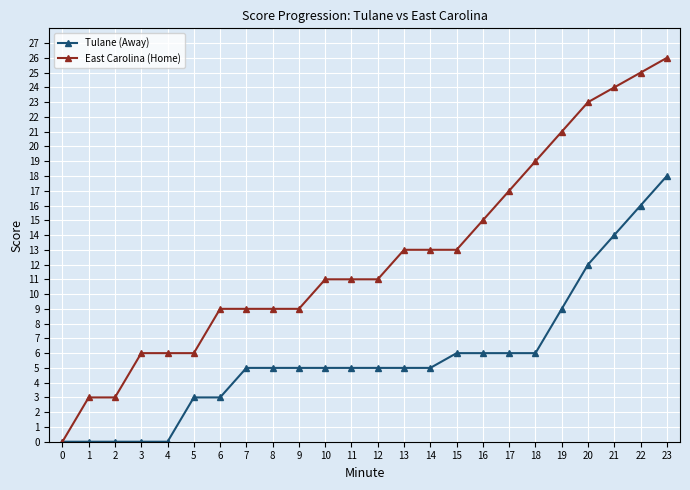

Which series has the widest spread of values?

East Carolina (Home)